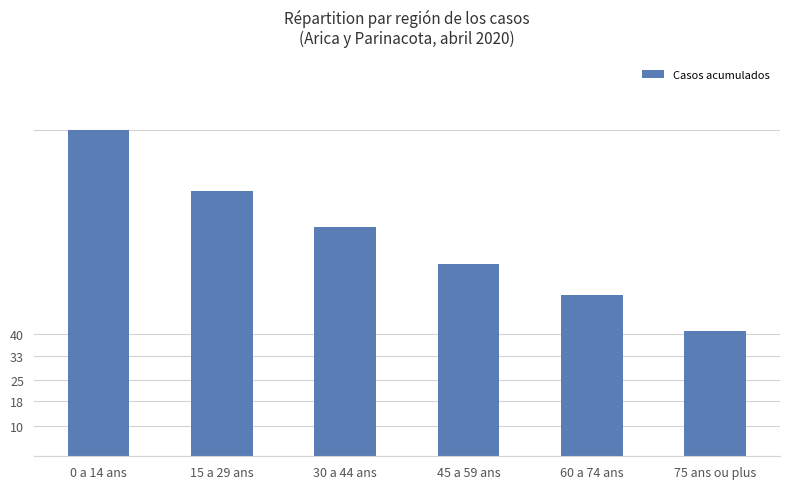

List the labels in order of value, smallest first.

75 ans ou plus, 60 a 74 ans, 45 a 59 ans, 30 a 44 ans, 15 a 29 ans, 0 a 14 ans